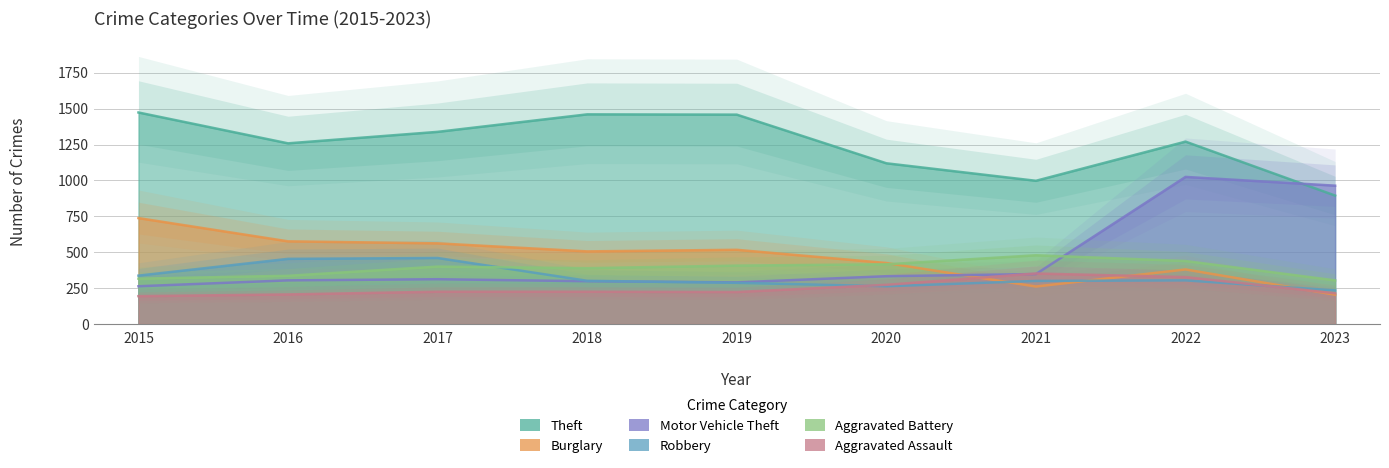

Reading left to right, extract all data points from this chart.

Theft: 2015=1474	2016=1259	2017=1339	2018=1461	2019=1459	2020=1120	2021=998	2022=1271	2023=895
Burglary: 2015=738	2016=576	2017=562	2018=506	2019=517	2020=425	2021=261	2022=380	2023=204
Motor Vehicle Theft: 2015=263	2016=304	2017=312	2018=298	2019=290	2020=333	2021=348	2022=1025	2023=964
Robbery: 2015=337	2016=454	2017=460	2018=301	2019=287	2020=263	2021=300	2022=304	2023=234
Aggravated Battery: 2015=316	2016=336	2017=400	2018=389	2019=407	2020=416	2021=479	2022=439	2023=304
Aggravated Assault: 2015=194	2016=206	2017=225	2018=225	2019=223	2020=273	2021=352	2022=327	2023=214